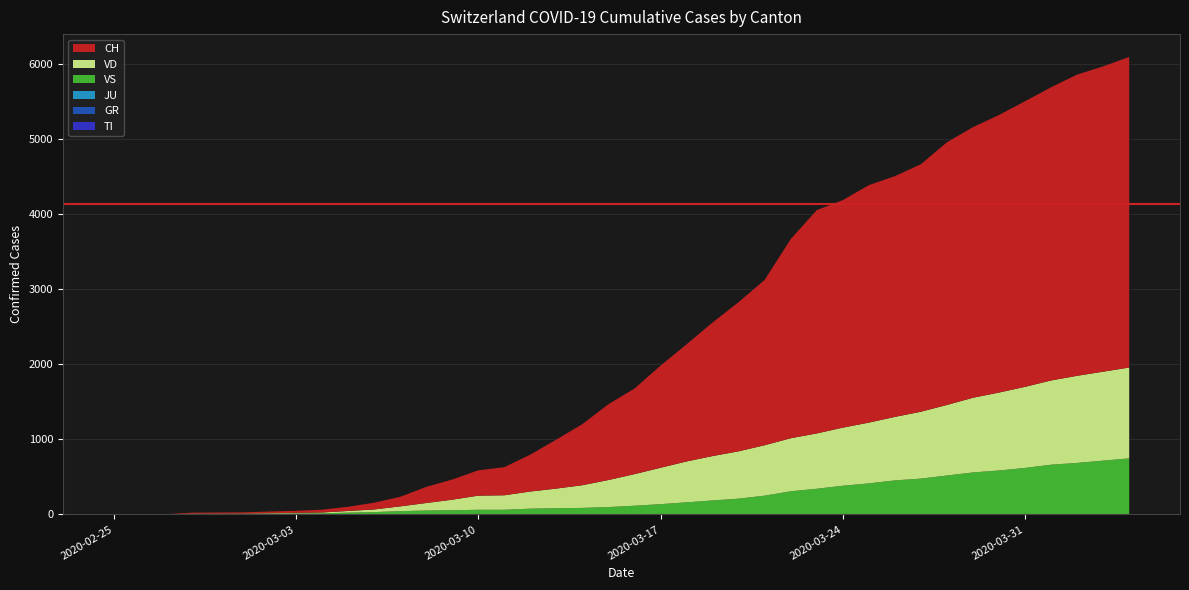

Reading left to right, list all the values displayed in this chart.

TI: 2020-02-25=0	2020-02-26=0	2020-02-27=0	2020-02-28=0	2020-02-29=0	2020-03-01=0	2020-03-02=0	2020-03-03=0	2020-03-04=0	2020-03-05=0	2020-03-06=0	2020-03-07=0	2020-03-08=0	2020-03-09=0	2020-03-10=0	2020-03-11=0	2020-03-12=0	2020-03-13=0	2020-03-14=0	2020-03-15=0	2020-03-16=0	2020-03-17=0	2020-03-18=0	2020-03-19=0	2020-03-20=0	2020-03-21=0	2020-03-22=0	2020-03-23=0	2020-03-24=0	2020-03-25=0	2020-03-26=0	2020-03-27=0	2020-03-28=0	2020-03-29=0	2020-03-30=0	2020-03-31=0	2020-04-01=0	2020-04-02=0	2020-04-03=0	2020-04-04=0
GR: 2020-02-25=0	2020-02-26=0	2020-02-27=0	2020-02-28=0	2020-02-29=0	2020-03-01=0	2020-03-02=0	2020-03-03=0	2020-03-04=0	2020-03-05=0	2020-03-06=0	2020-03-07=0	2020-03-08=0	2020-03-09=0	2020-03-10=0	2020-03-11=0	2020-03-12=0	2020-03-13=0	2020-03-14=0	2020-03-15=0	2020-03-16=0	2020-03-17=0	2020-03-18=0	2020-03-19=0	2020-03-20=0	2020-03-21=0	2020-03-22=0	2020-03-23=0	2020-03-24=0	2020-03-25=0	2020-03-26=0	2020-03-27=0	2020-03-28=0	2020-03-29=0	2020-03-30=0	2020-03-31=0	2020-04-01=0	2020-04-02=0	2020-04-03=0	2020-04-04=0
JU: 2020-02-25=0	2020-02-26=0	2020-02-27=1	2020-02-28=1	2020-02-29=1	2020-03-01=1	2020-03-02=1	2020-03-03=1	2020-03-04=1	2020-03-05=1	2020-03-06=1	2020-03-07=1	2020-03-08=1	2020-03-09=1	2020-03-10=1	2020-03-11=1	2020-03-12=1	2020-03-13=2	2020-03-14=2	2020-03-15=2	2020-03-16=2	2020-03-17=2	2020-03-18=2	2020-03-19=2	2020-03-20=2	2020-03-21=2	2020-03-22=2	2020-03-23=2	2020-03-24=2	2020-03-25=2	2020-03-26=2	2020-03-27=2	2020-03-28=2	2020-03-29=2	2020-03-30=2	2020-03-31=2	2020-04-01=2	2020-04-02=2	2020-04-03=2	2020-04-04=2
VS: 2020-02-25=0	2020-02-26=0	2020-02-27=0	2020-02-28=6	2020-02-29=6	2020-03-01=7	2020-03-02=10	2020-03-03=12	2020-03-04=14	2020-03-05=23	2020-03-06=30	2020-03-07=43	2020-03-08=51	2020-03-09=55	2020-03-10=61	2020-03-11=61	2020-03-12=76	2020-03-13=81	2020-03-14=85	2020-03-15=96	2020-03-16=114	2020-03-17=135	2020-03-18=159	2020-03-19=184	2020-03-20=208	2020-03-21=248	2020-03-22=306	2020-03-23=340	2020-03-24=380	2020-03-25=411	2020-03-26=451	2020-03-27=475	2020-03-28=516	2020-03-29=557	2020-03-30=583	2020-03-31=617	2020-04-01=660	2020-04-02=684	2020-04-03=714	2020-04-04=744
VD: 2020-02-25=0	2020-02-26=0	2020-02-27=0	2020-02-28=4	2020-02-29=4	2020-03-01=4	2020-03-02=6	2020-03-03=8	2020-03-04=11	2020-03-05=22	2020-03-06=35	2020-03-07=63	2020-03-08=100	2020-03-09=140	2020-03-10=188	2020-03-11=193	2020-03-12=228	2020-03-13=261	2020-03-14=302	2020-03-15=360	2020-03-16=420	2020-03-17=484	2020-03-18=544	2020-03-19=591	2020-03-20=630	2020-03-21=671	2020-03-22=706	2020-03-23=736	2020-03-24=773	2020-03-25=809	2020-03-26=845	2020-03-27=890	2020-03-28=939	2020-03-29=994	2020-03-30=1037	2020-03-31=1079	2020-04-01=1121	2020-04-02=1159	2020-04-03=1184	2020-04-04=1209
CH: 2020-02-25=0	2020-02-26=1	2020-02-27=2	2020-02-28=13	2020-02-29=15	2020-03-01=16	2020-03-02=22	2020-03-03=27	2020-03-04=37	2020-03-05=56	2020-03-06=90	2020-03-07=127	2020-03-08=214	2020-03-09=268	2020-03-10=337	2020-03-11=374	2020-03-12=491	2020-03-13=652	2020-03-14=813	2020-03-15=1009	2020-03-16=1139	2020-03-17=1359	2020-03-18=1559	2020-03-19=1777	2020-03-20=1986	2020-03-21=2200	2020-03-22=2650	2020-03-23=2972	2020-03-24=3028	2020-03-25=3160	2020-03-26=3204	2020-03-27=3294	2020-03-28=3496	2020-03-29=3601	2020-03-30=3694	2020-03-31=3801	2020-04-01=3902	2020-04-02=4009	2020-04-03=4063	2020-04-04=4133